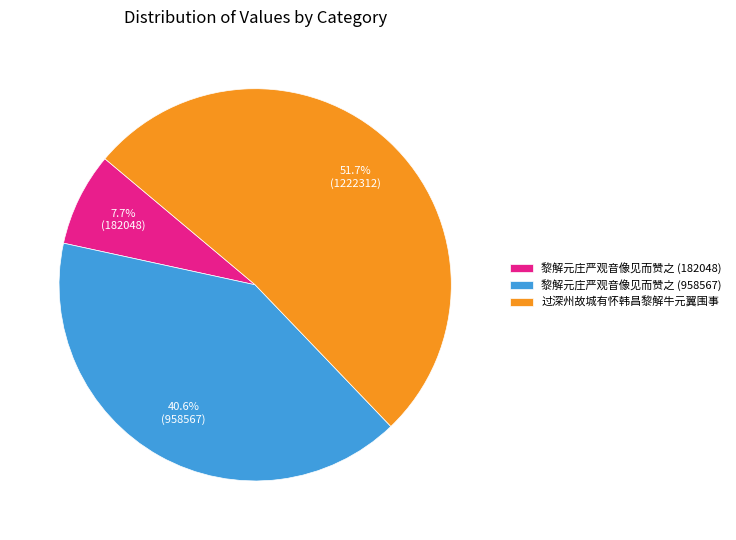

What percentage is NOT represented by 过深州故城有怀韩昌黎解牛元翼围事?

48.3%